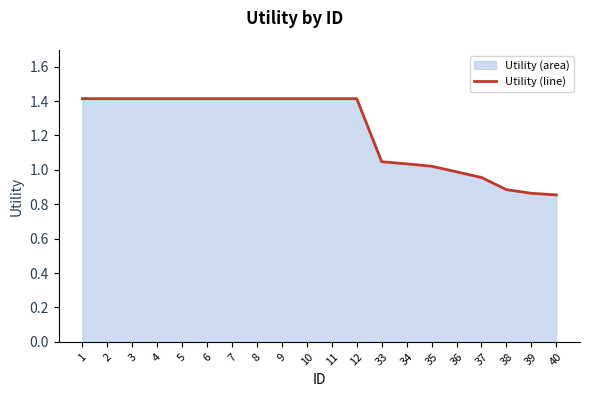

At which category does the chart reach its peak across all series?

1